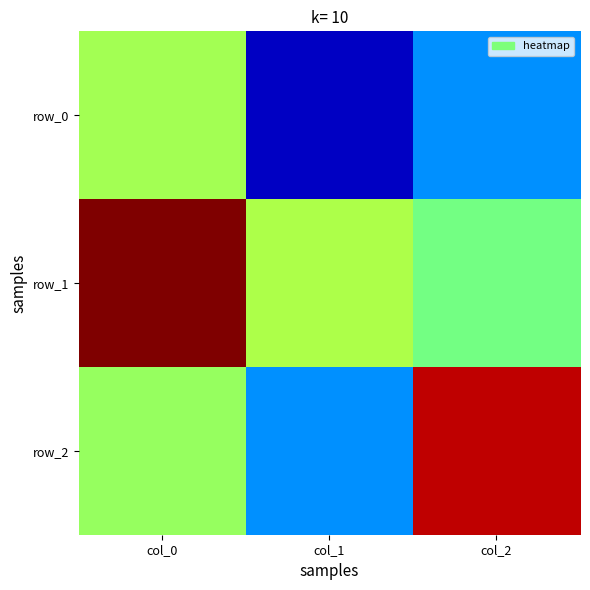

Rank the series by their maximum value, from lowest to highest.

row_0, row_2, row_1